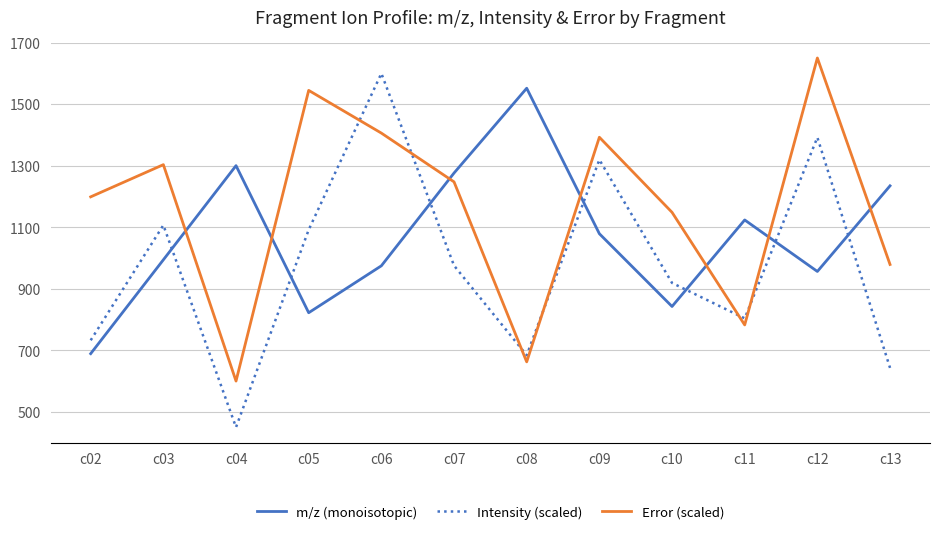

What is the difference between the maximum and second lowest values in the Error (scaled) series?

987.6